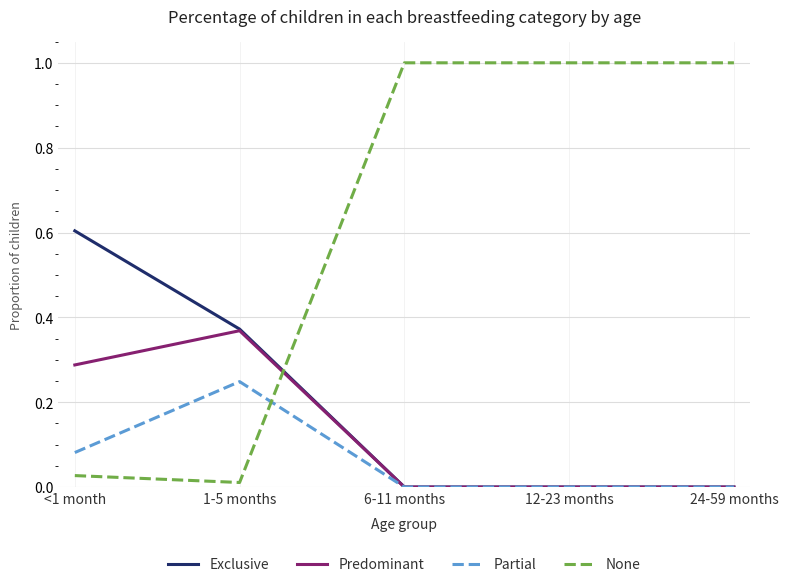

Which series has the largest range (max minus min)?

None